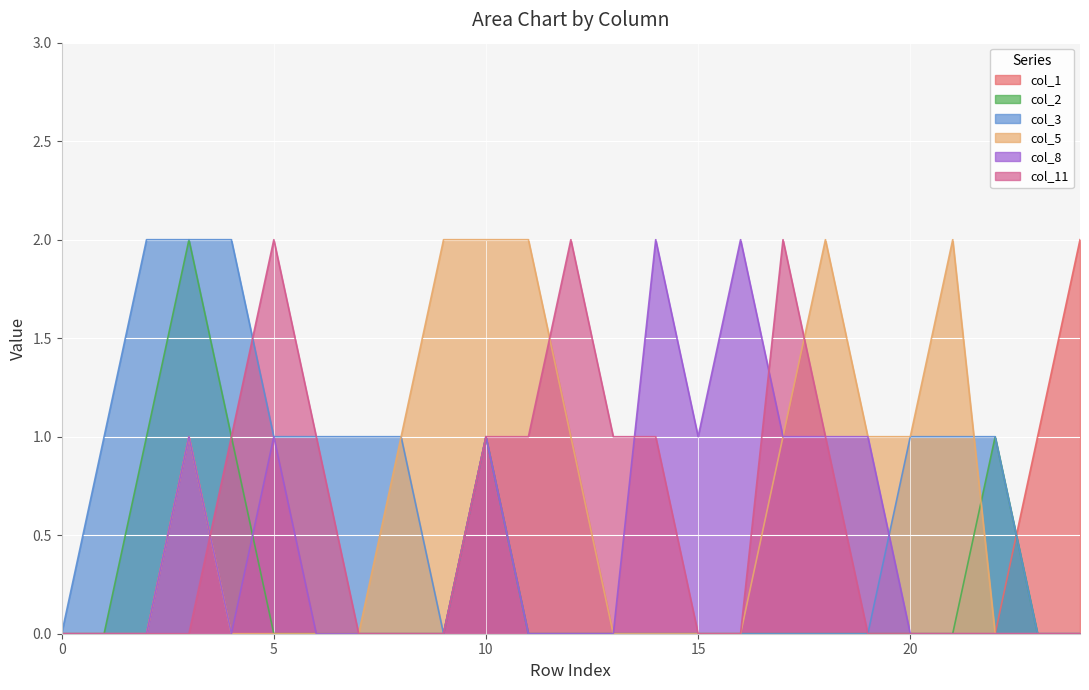

True or false: col_5 has a value of 0 at 5.

True